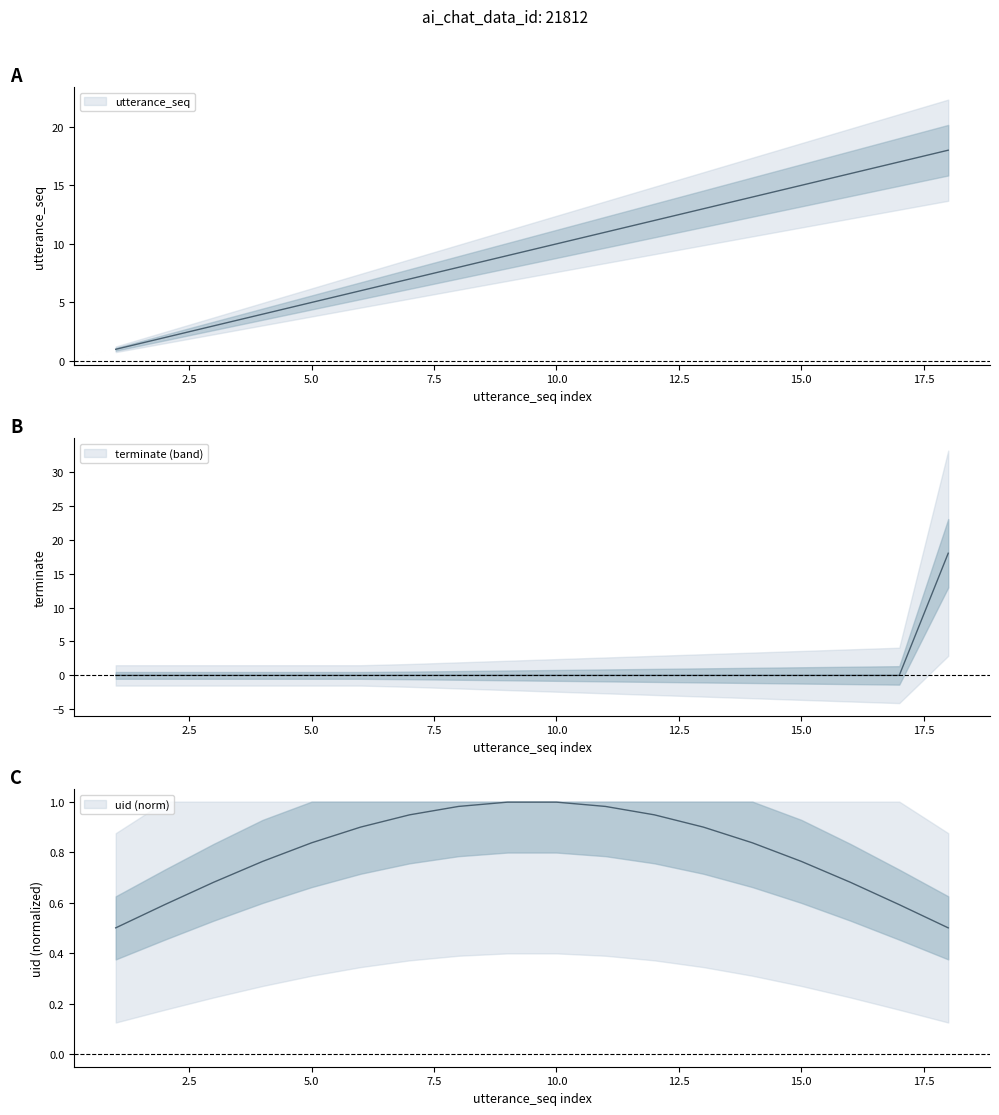

Reading left to right, transcribe all the data shown in this chart.

utterance_seq: 1=1	2=2	3=3	4=4	5=5	6=6	7=7	8=8	9=9	10=10	11=11	12=12	13=13	14=14	15=15	16=16	17=17	18=18
terminate: 1=0	2=0	3=0	4=0	5=0	6=0	7=0	8=0	9=0	10=0	11=0	12=0	13=0	14=0	15=0	16=0	17=0	18=18